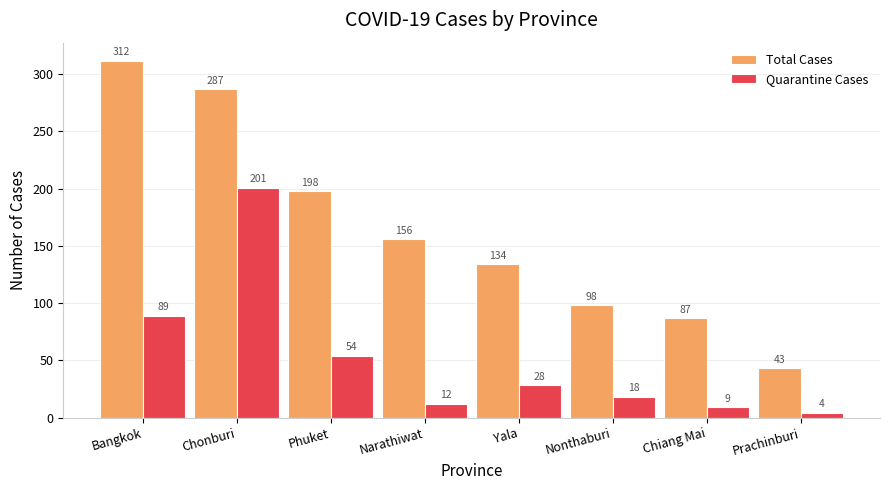

What is the value of the Total Cases bar at the 4th from the left?

156